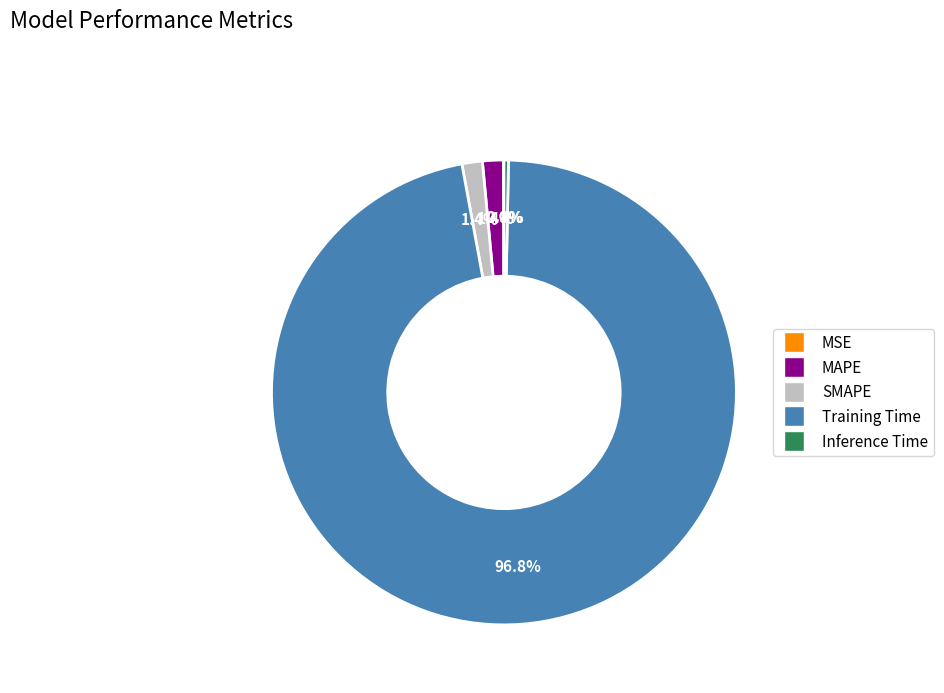

Between Training Time and SMAPE, which is larger?

Training Time